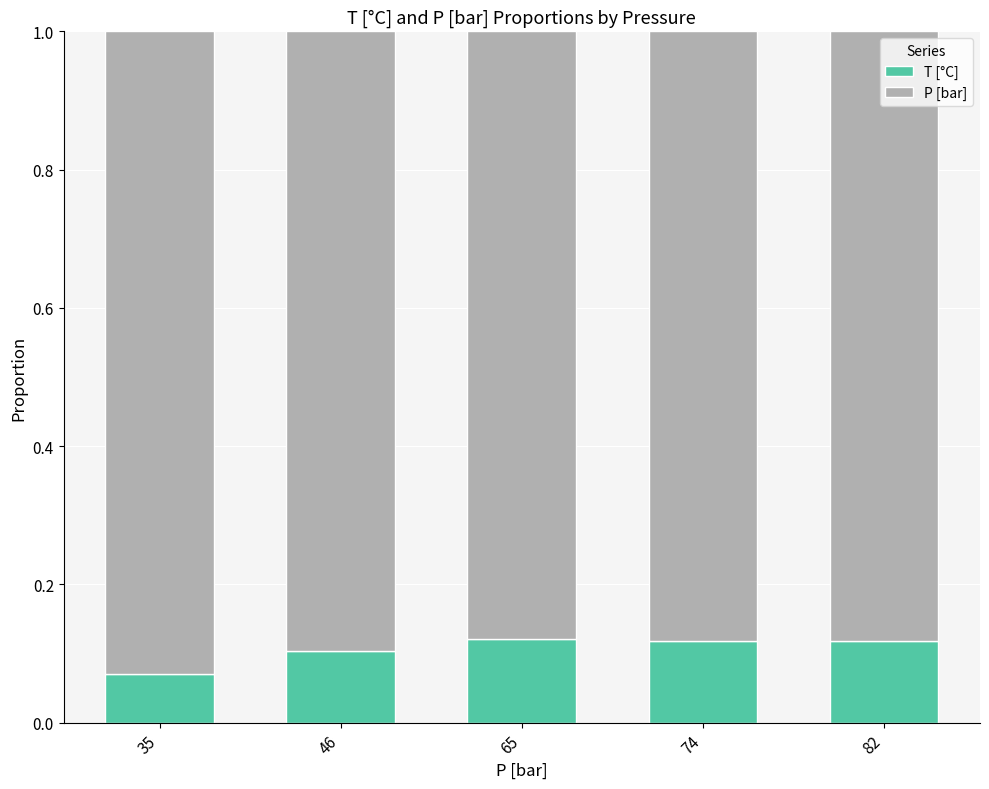

How many T [°C] values are between 0 and 1?

5